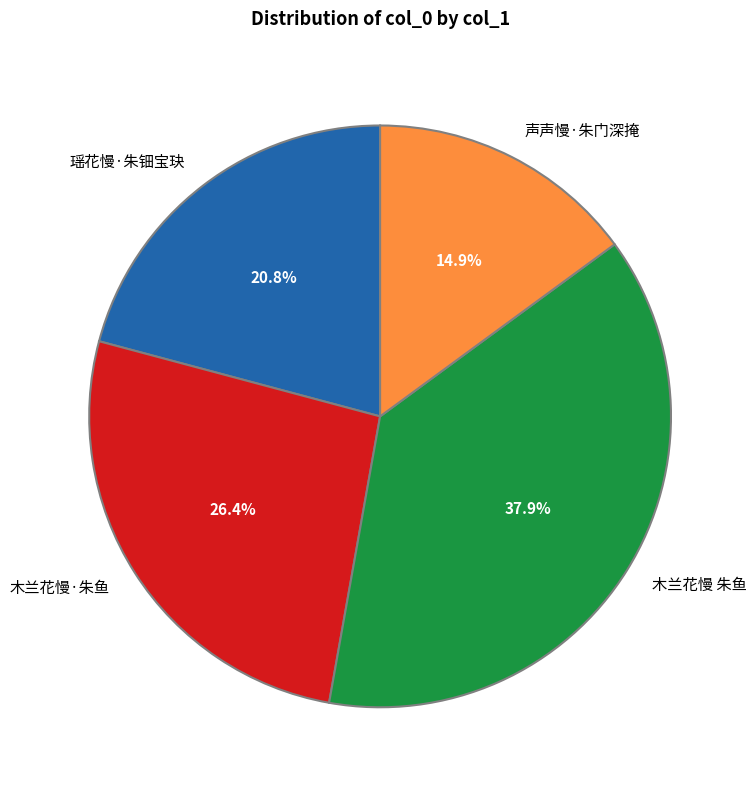

Rank the categories by value from highest to lowest.

木兰花慢 朱鱼, 木兰花慢·朱鱼, 瑶花慢·朱钿宝玦, 声声慢·朱门深掩